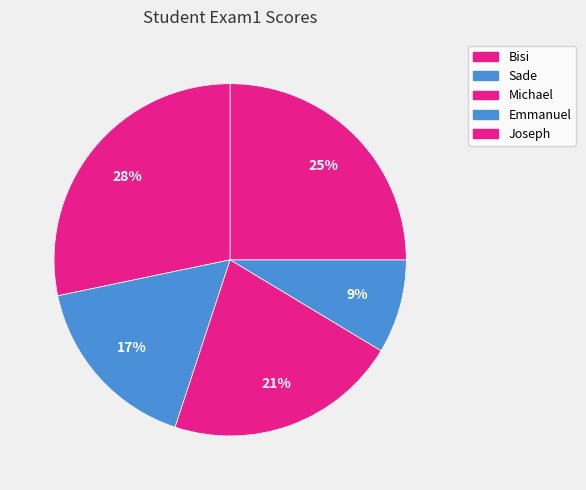

Count the number of slices in the pie.

5